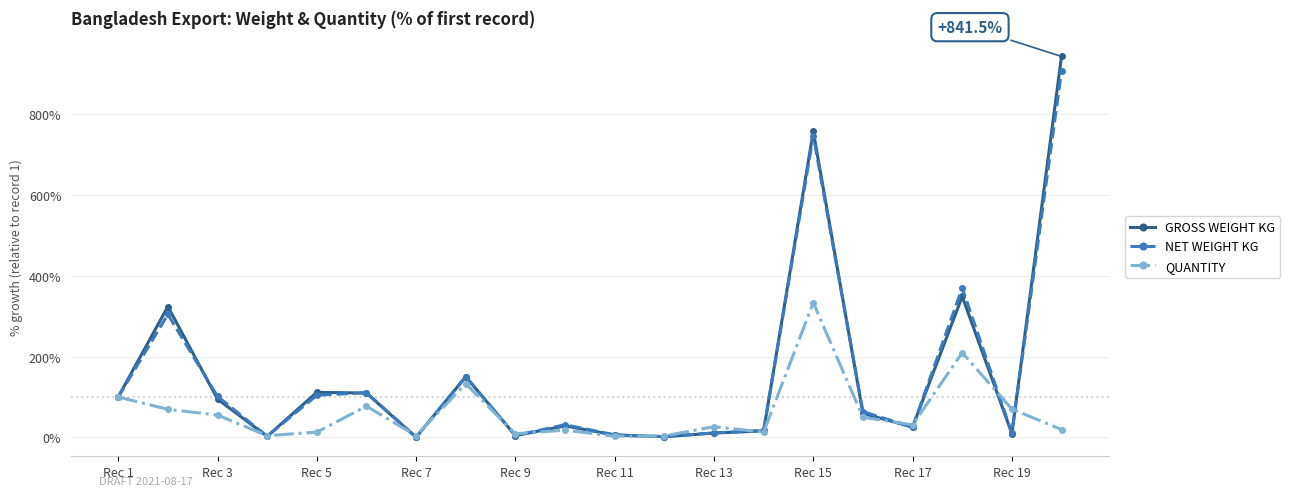

What is the value of the GROSS WEIGHT KG point at the 1st from the left?

100.0